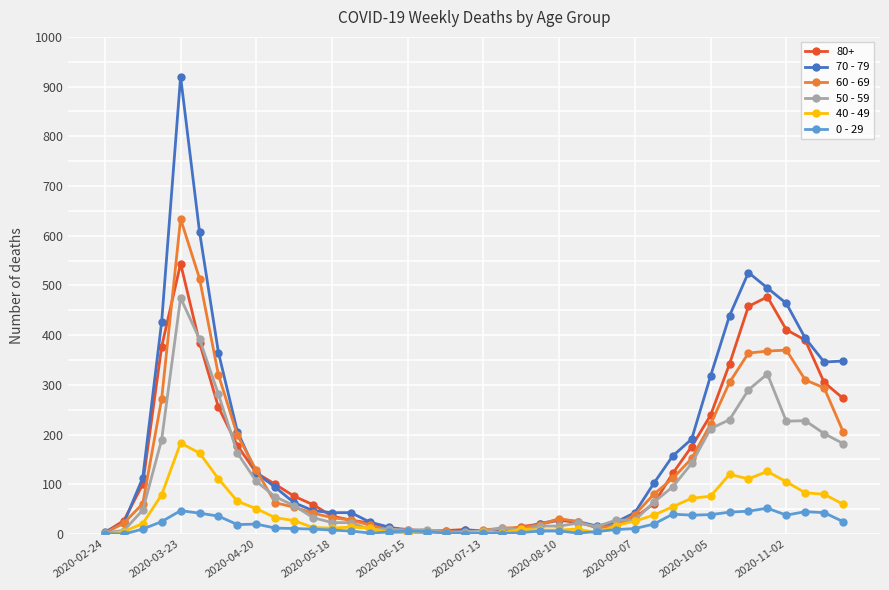

What is the average value of the 50 - 59 series?

107